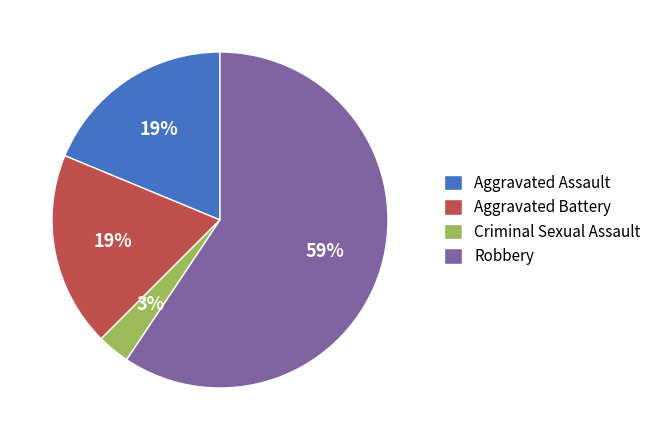

To the nearest percent, what is the difference between the largest and smallest slice percentages?

56%